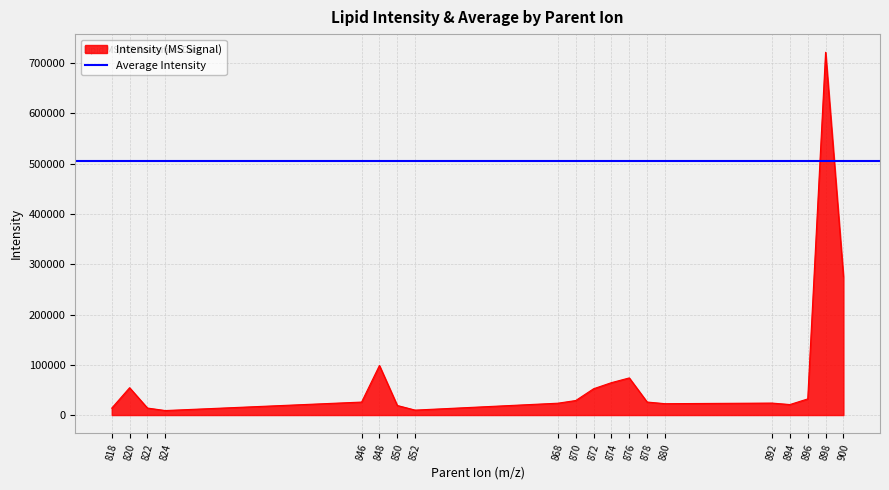

Which category has the highest value across all series?

898